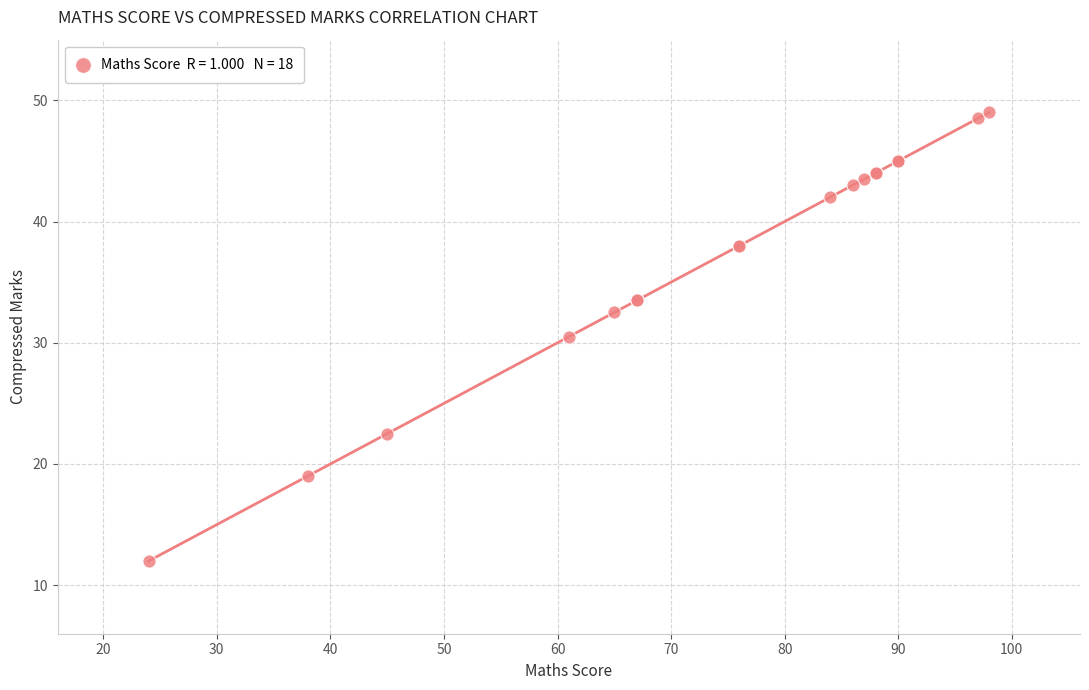

What Y value in the scatter plot is closest to 30?

30.5